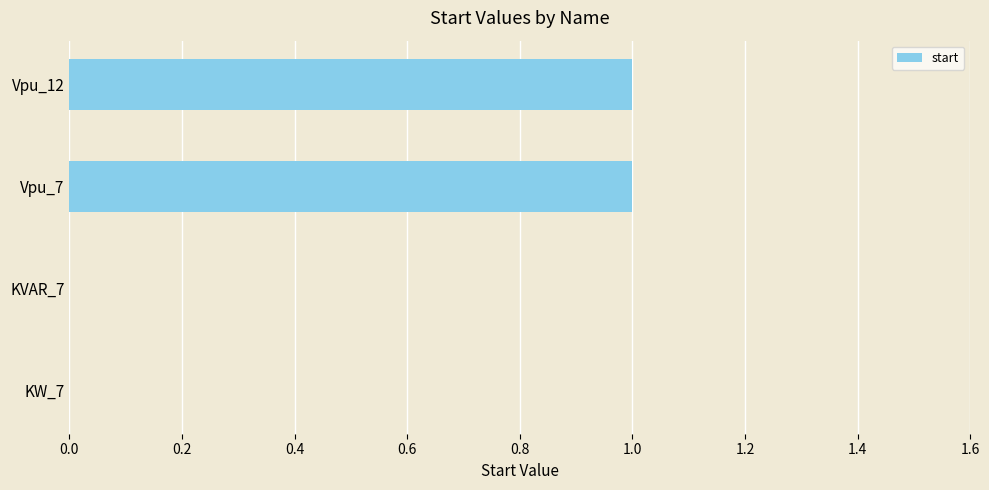

How many categories are shown in the chart?

4